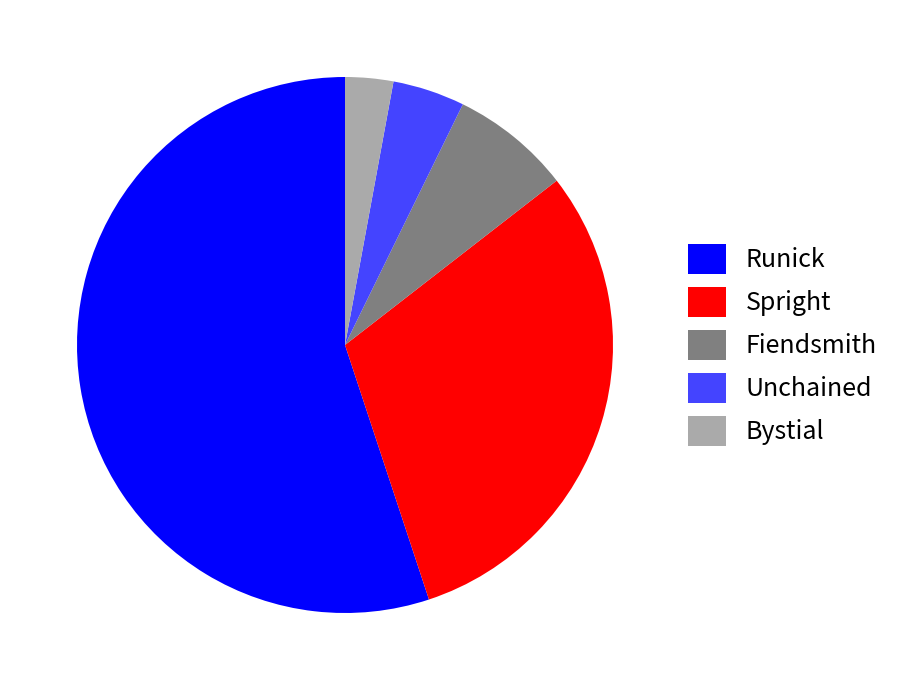

What is the majority slice?

Runick